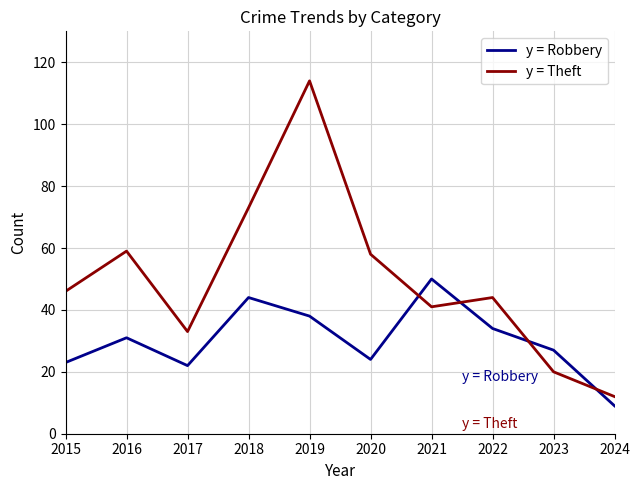

Reading left to right, transcribe all the data shown in this chart.

y = Robbery: 23	31	22	44	38	24	50	34	27	9
y = Theft: 46	59	33	73	114	58	41	44	20	12